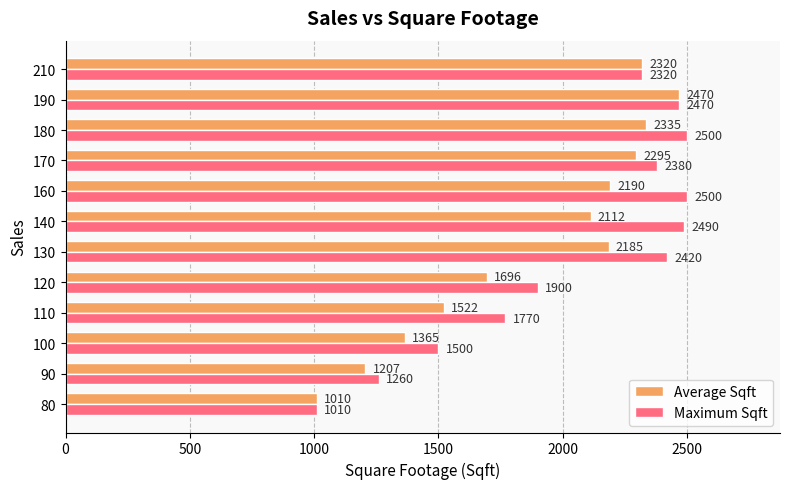

Rank the categories by Average Sqft value from highest to lowest.

190, 180, 210, 170, 160, 130, 140, 120, 110, 100, 90, 80